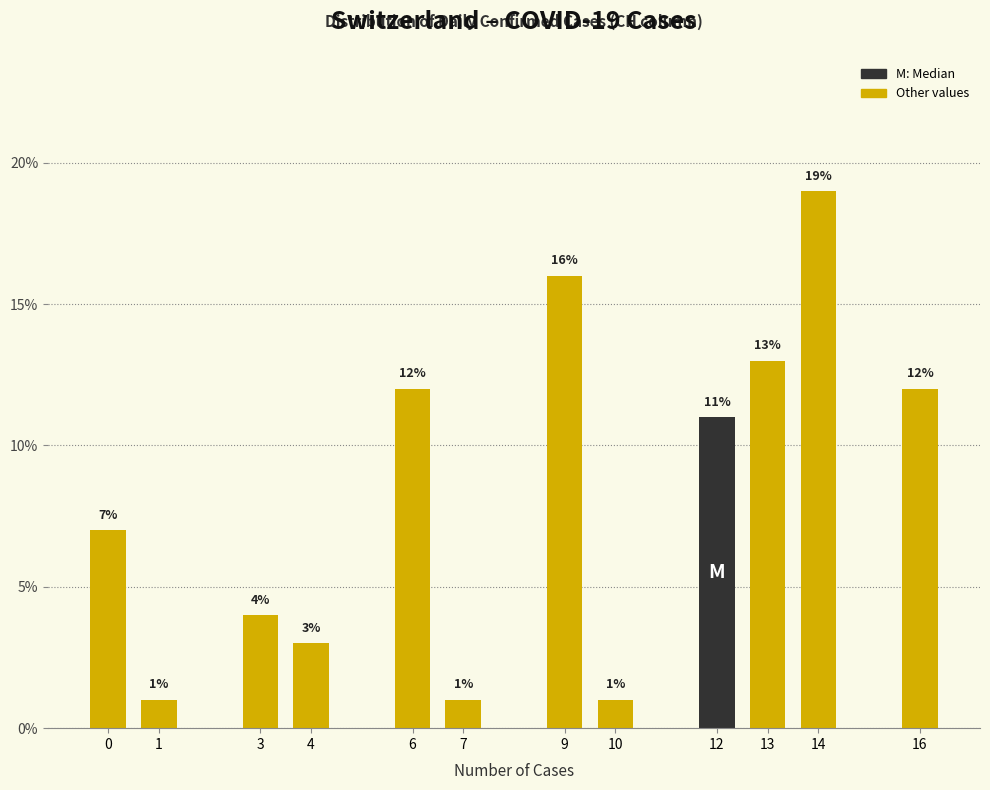

Reading left to right, extract all data points from this chart.

0=7.0	1=1.0	3=4.0	4=3.0	6=12.0	7=1.0	9=16.0	10=1.0	12=11.0	13=13.0	14=19.0	16=12.0